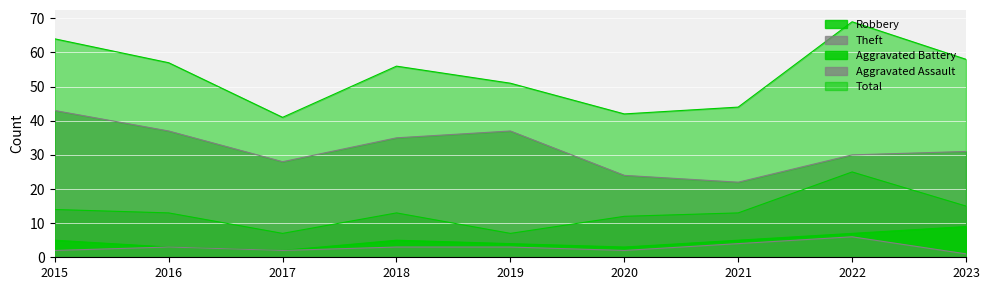

True or false: Robbery and Theft intersect in this chart.

False